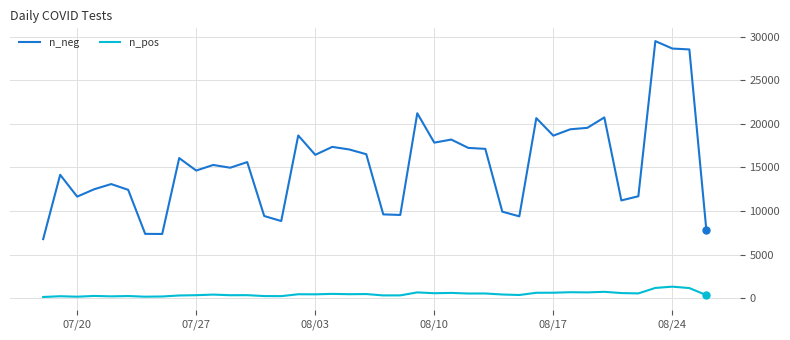

Which series has the largest range (max minus min)?

n_neg